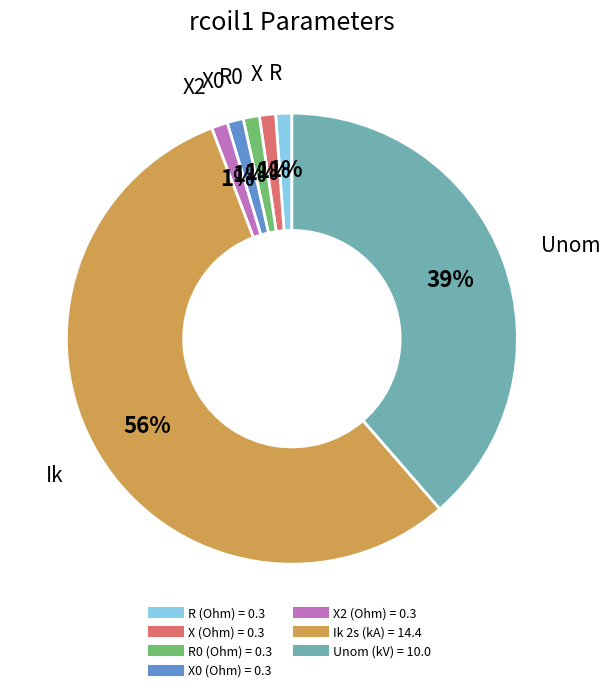

Is there any slice that represents more than half of the pie?

Yes